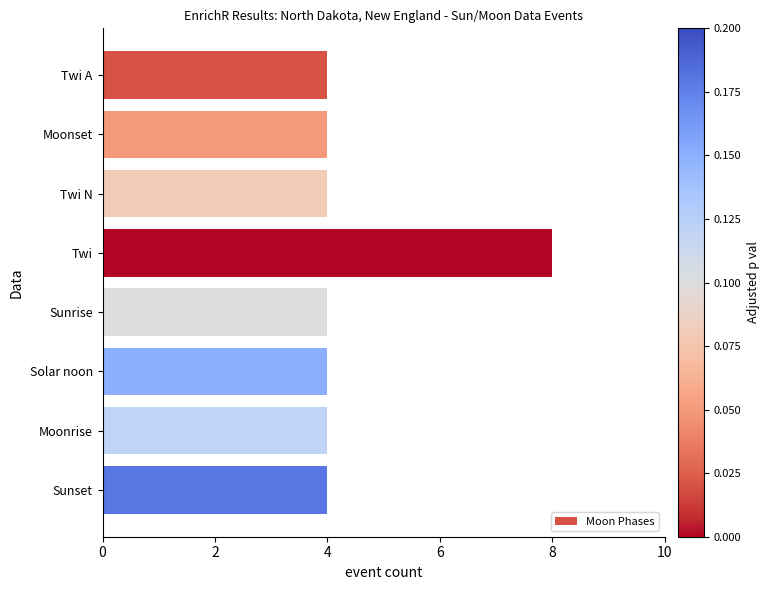

The chart shows a value of 7 at Sunrise. True or false?

False